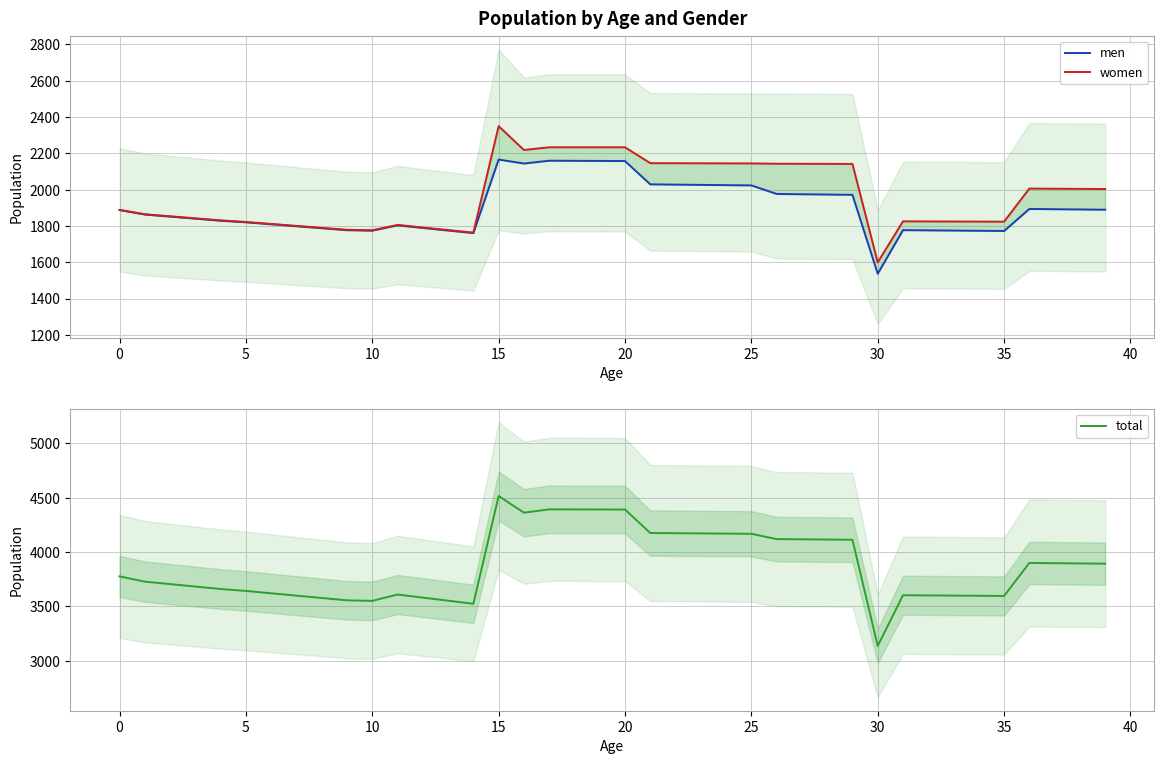

How many values in the total series are below 3775?

20